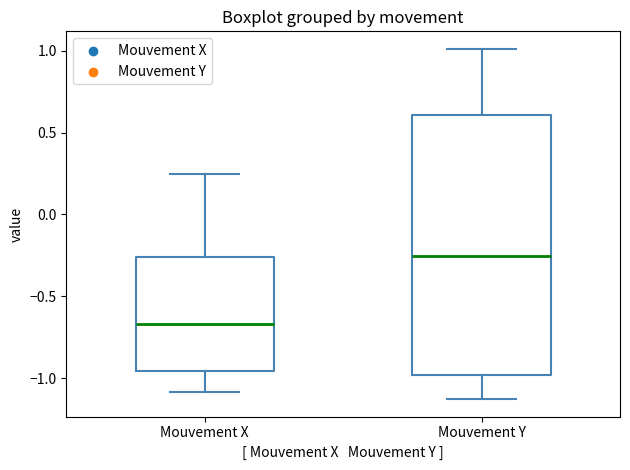

Reading left to right, transcribe this box plot: for each box, give where its median line is, the range the box spans, and where its two whiskers end, as read against the y-axis. The values are not printed on the chart, so give them approximately, as read against the axis.

Mouvement X: median -0.65, box -0.95 to -0.25, whiskers -1.10 to 0.25
Mouvement Y: median -0.25, box -1.00 to 0.60, whiskers -1.15 to 1.00